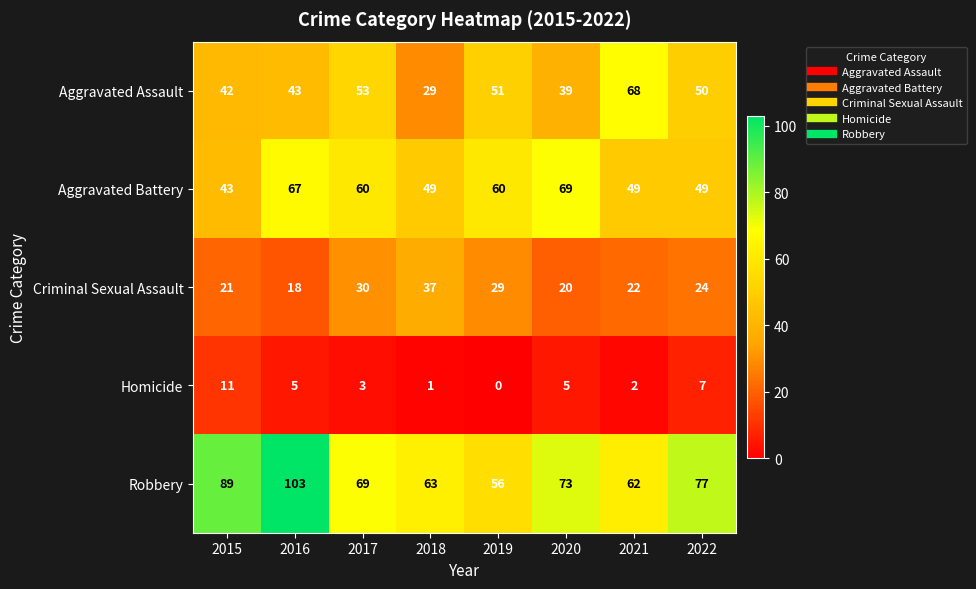

The value of Robbery at 2018 is 63. True or false?

True